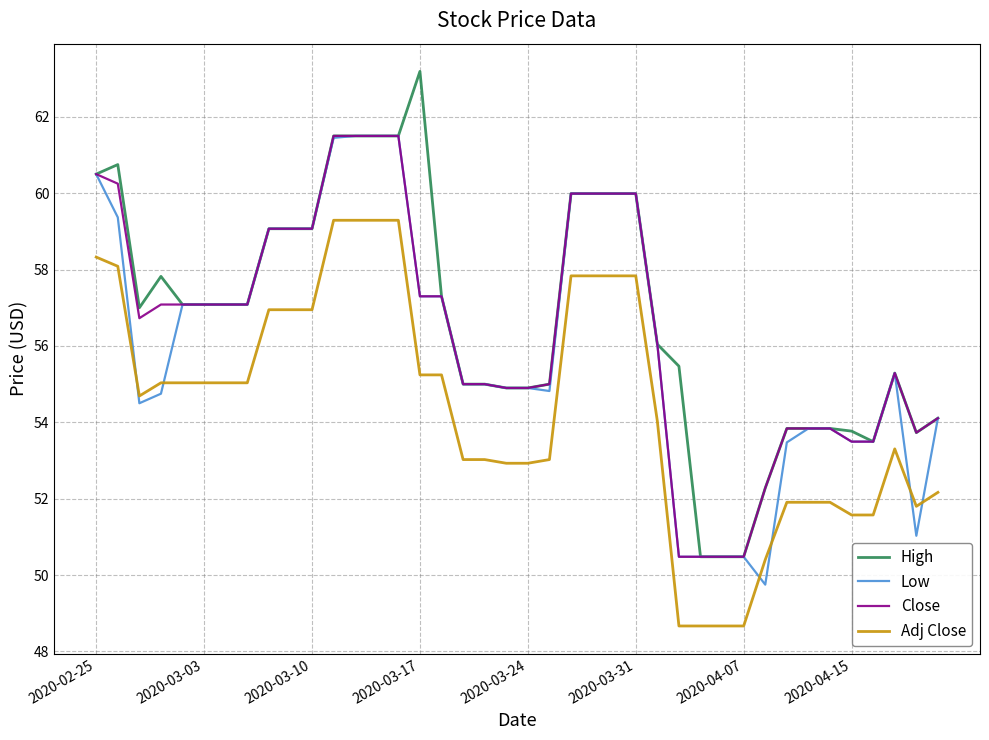

True or false: Close and Adj Close intersect in this chart.

False